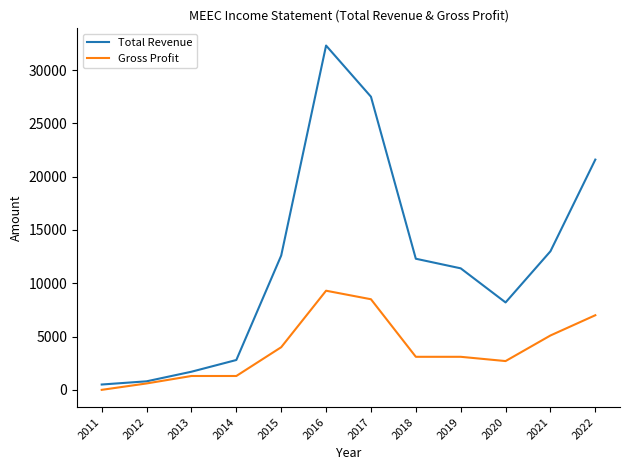

The value of Gross Profit at 2015 is 1381. True or false?

False